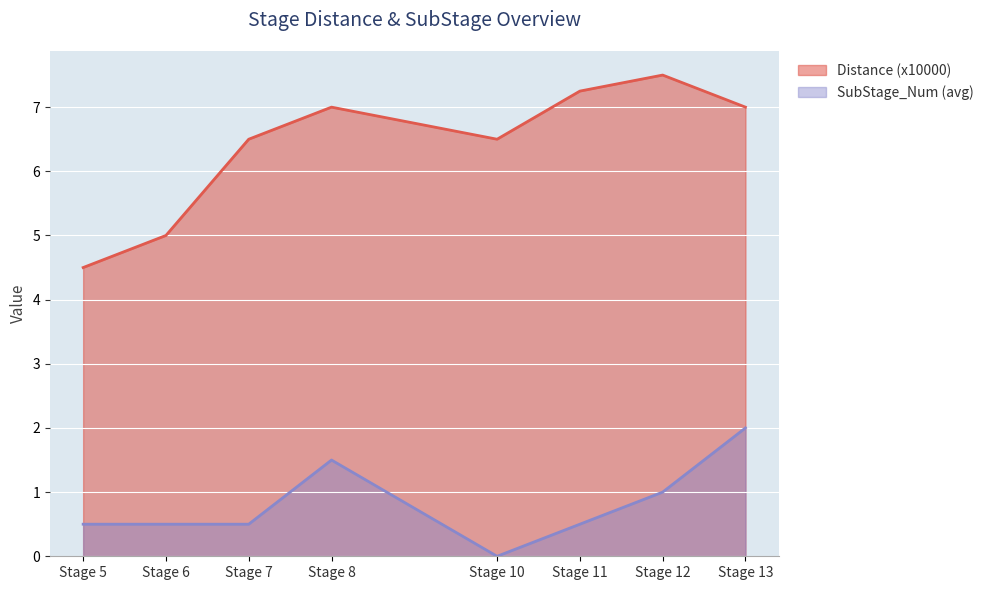

The SubStage_Num (avg) series shows 1.0 at Stage 12. True or false?

True